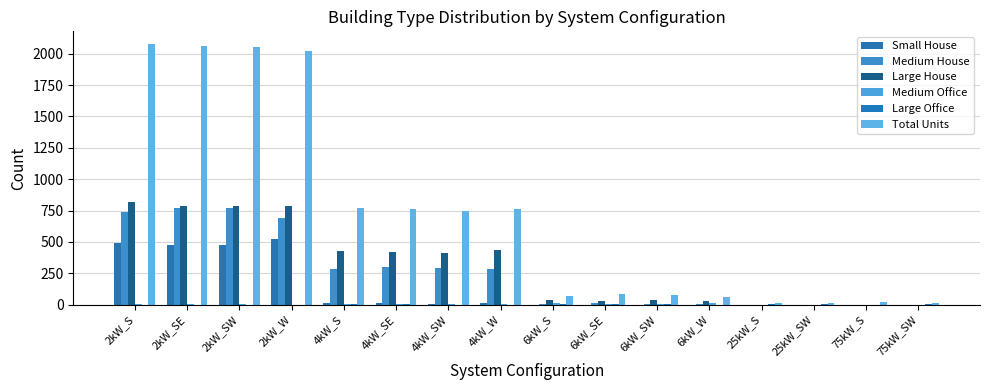

Rank the series at 2kW_W from lowest to highest value.

Large Office, Medium Office, Small House, Medium House, Large House, Total Units